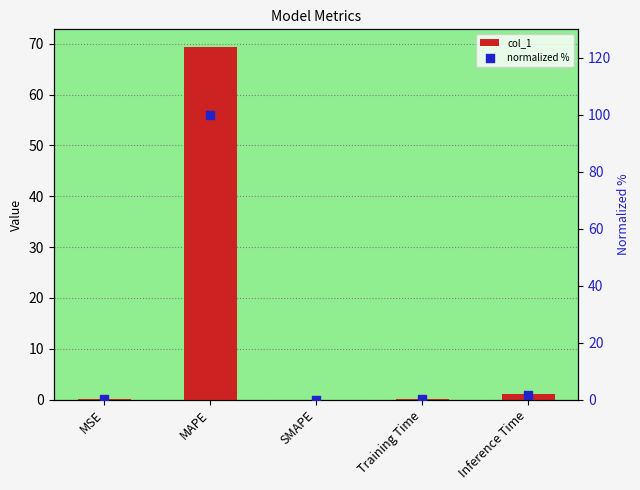

What are all the series names shown in the legend?

col_1, normalized %